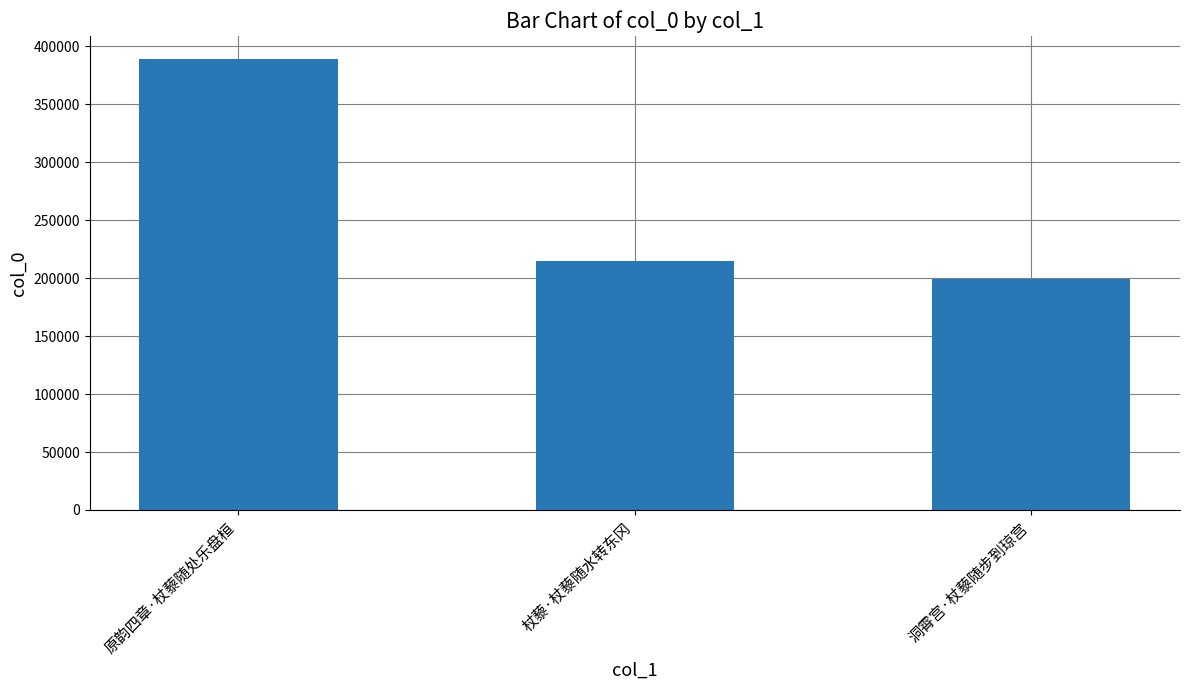

Where is the data nearest to the value 294587?

杖藜·杖藜随水转东冈